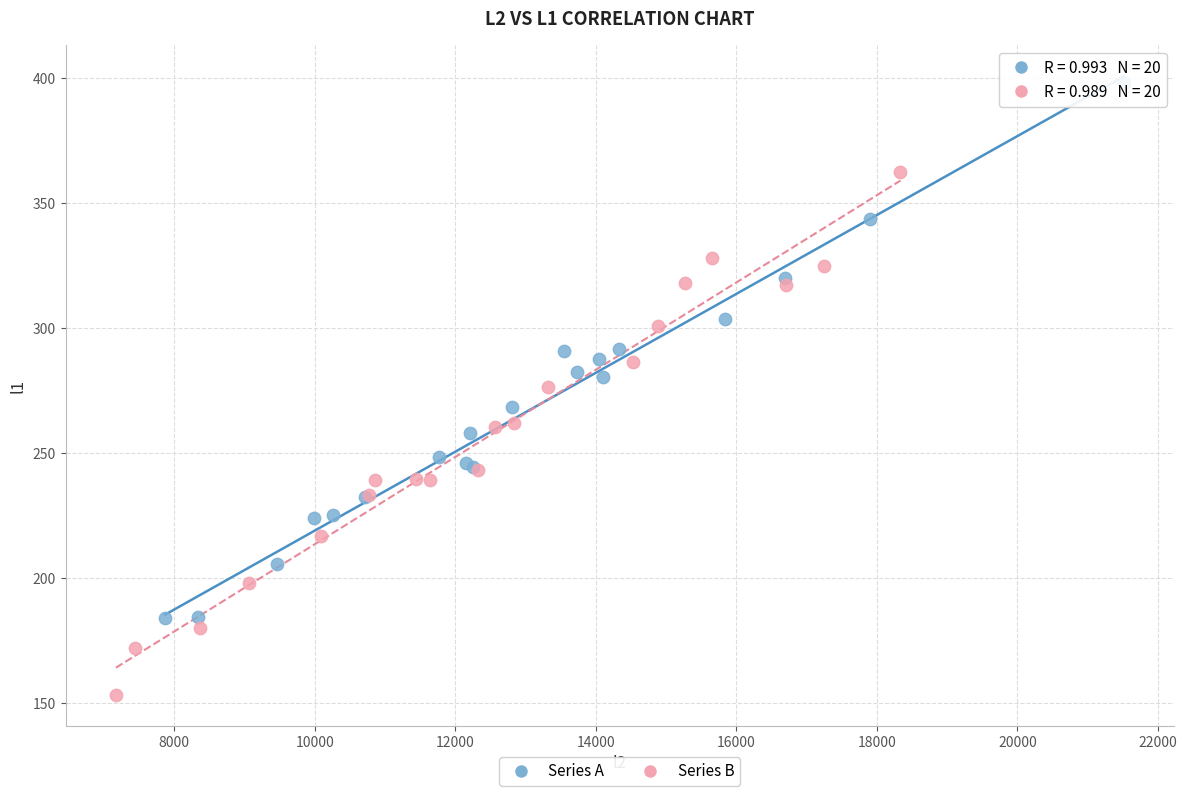

Which series contains the highest Y value?

Series A